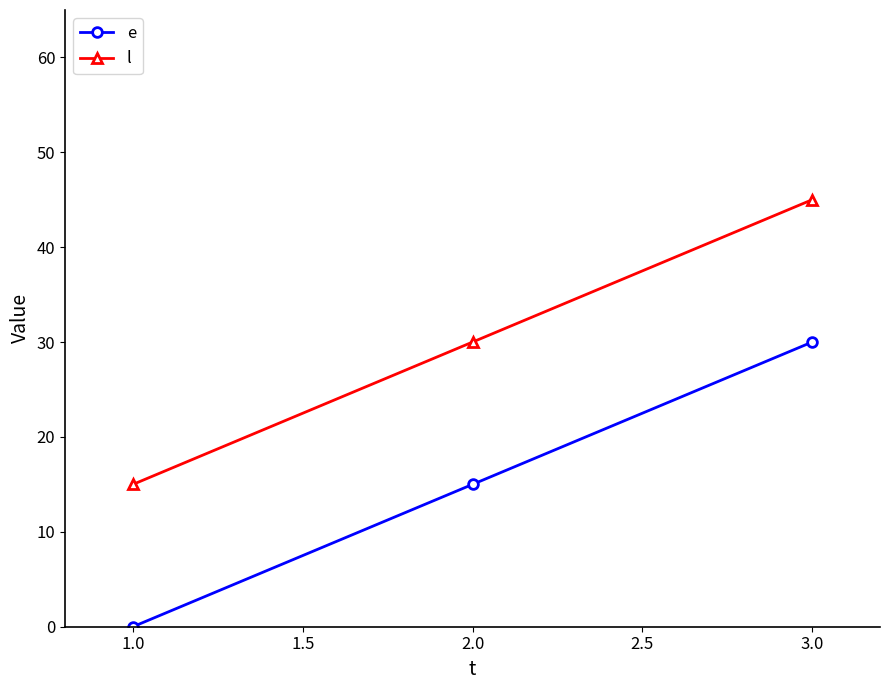

Reading right to left, what are all the values shown in this chart?

e: 30	15	0
l: 45	30	15